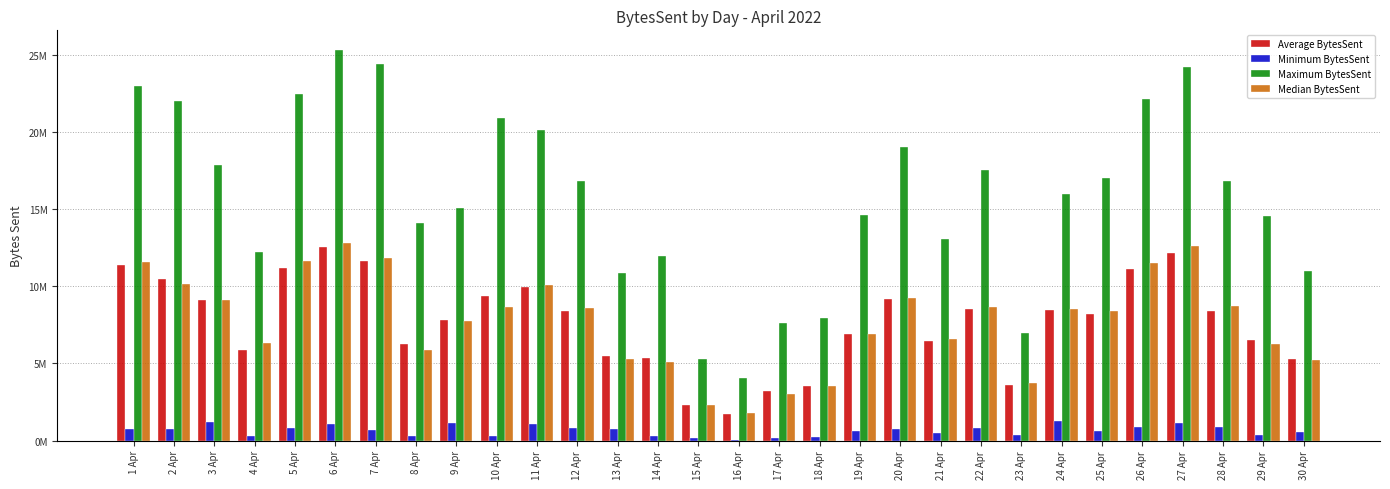

What are all the series names shown in the legend?

Average BytesSent, Minimum BytesSent, Maximum BytesSent, Median BytesSent